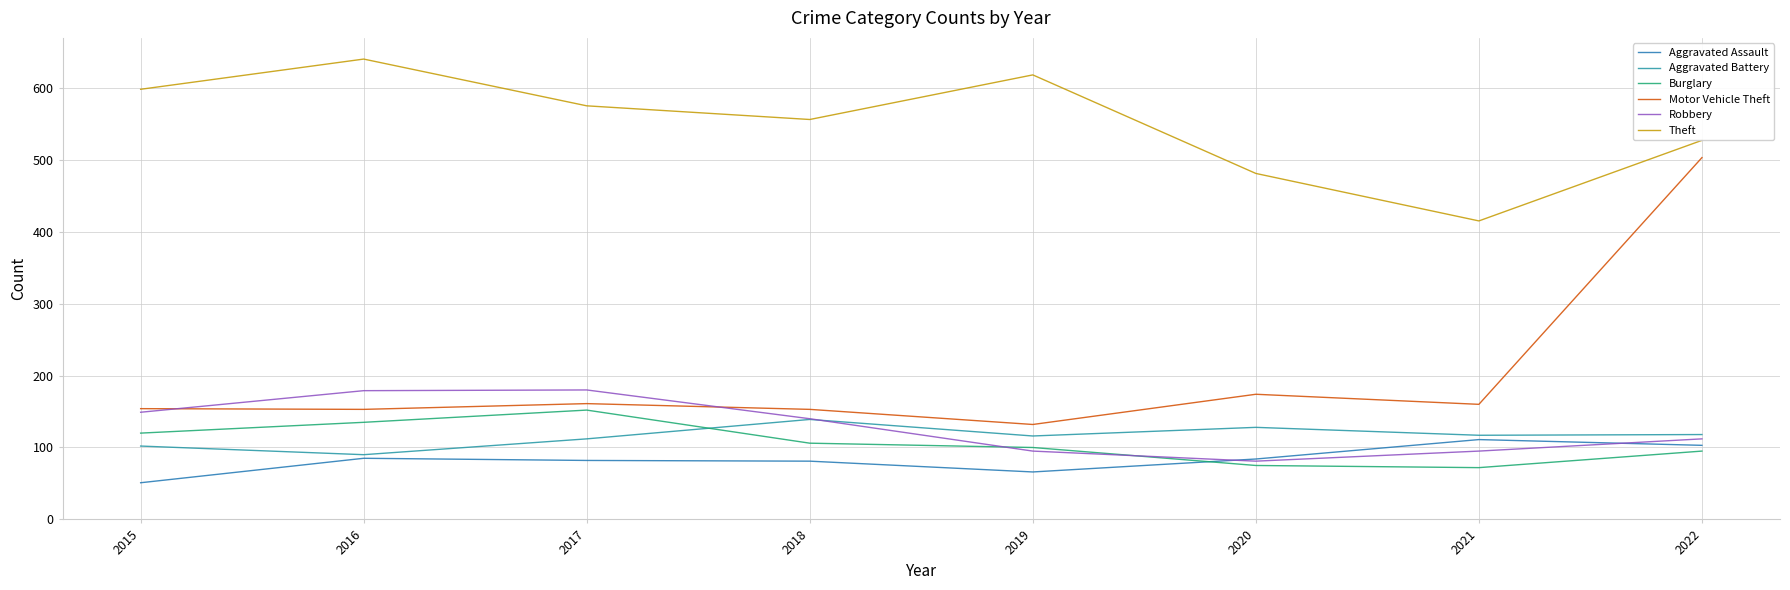

List the series in order of their peak value, lowest first.

Aggravated Assault, Aggravated Battery, Burglary, Robbery, Motor Vehicle Theft, Theft